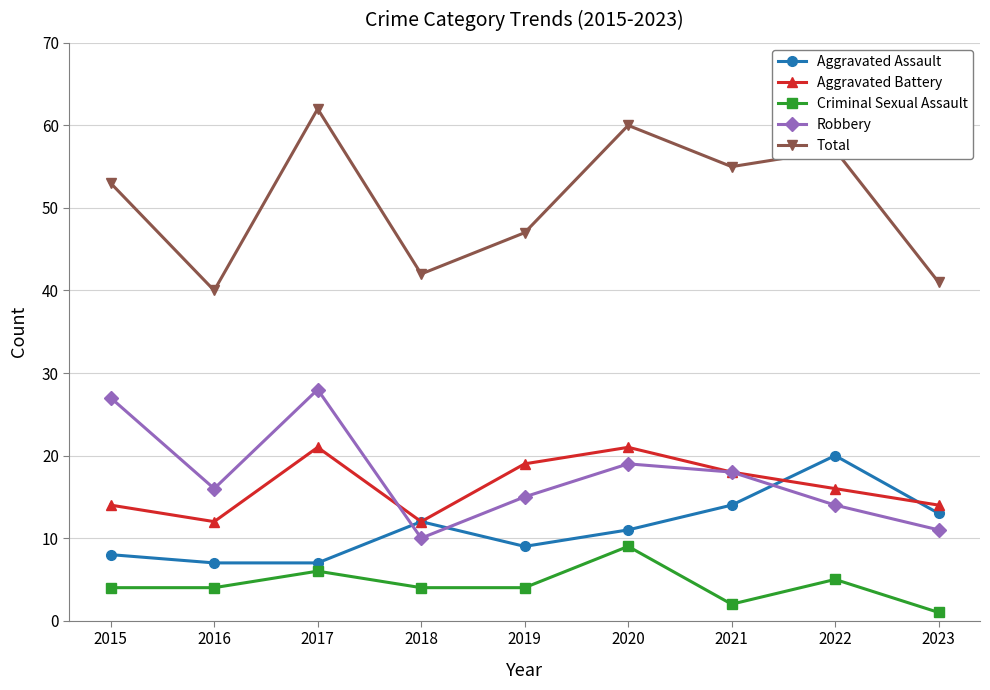

What is the difference between the Criminal Sexual Assault values at 2019 and 2022?

1